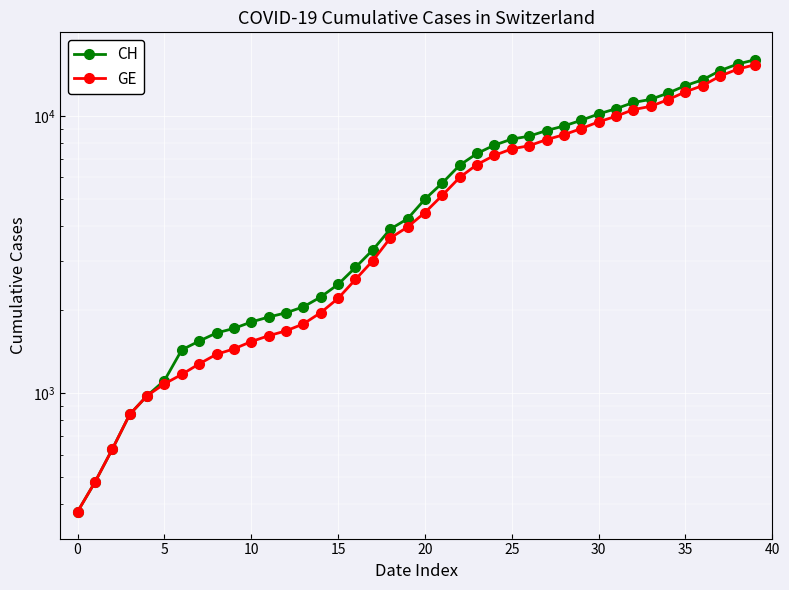

What is the value of the GE point at the 25th from the left?

7205